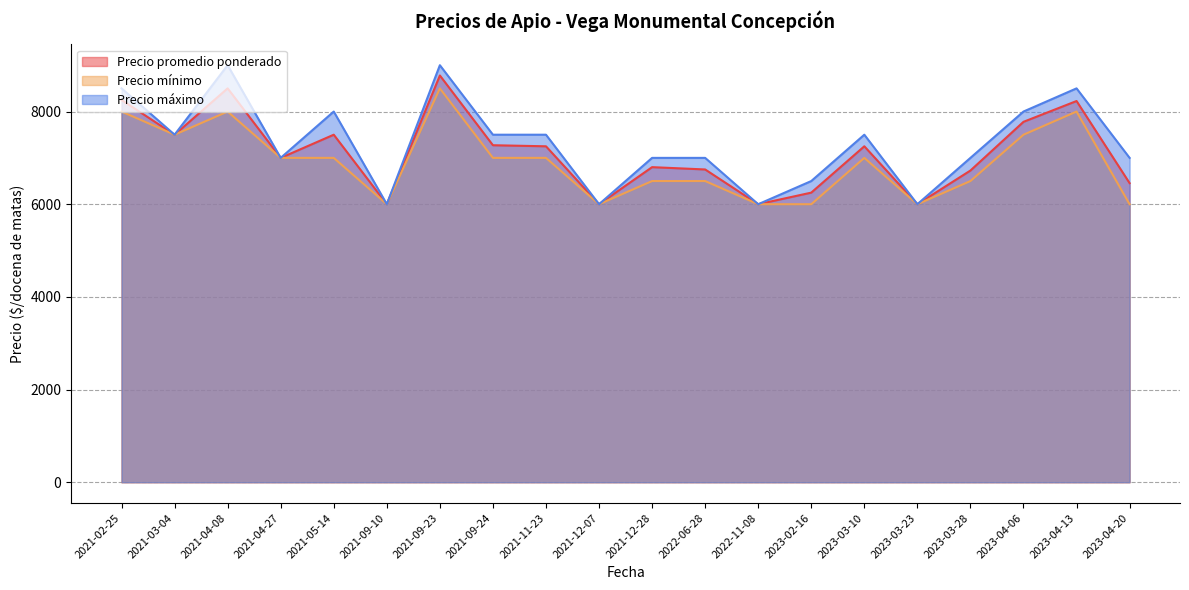

How many data points in Precio mínimo are above 7000?

6